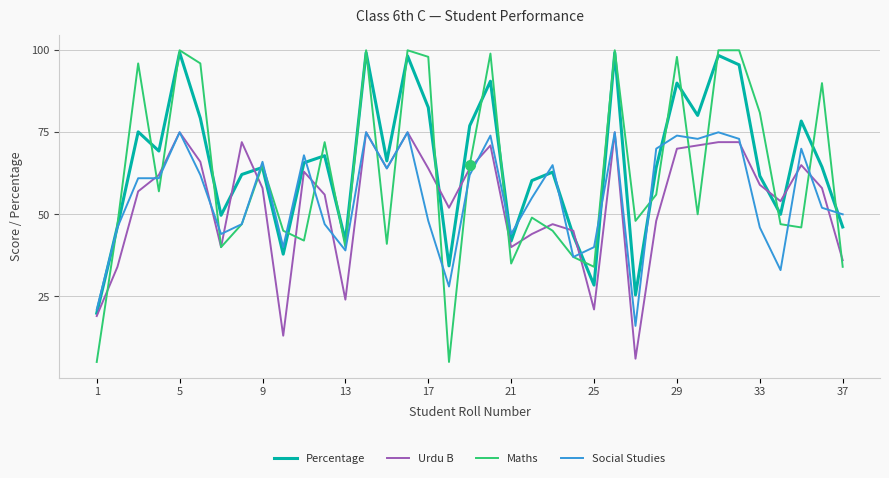

True or false: Maths and Percentage cross at least once.

True